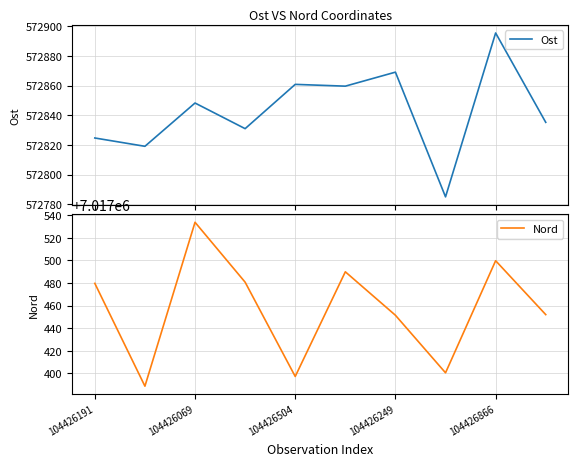

Is it true that Nord equals 7017499.7 at 104426866?

True